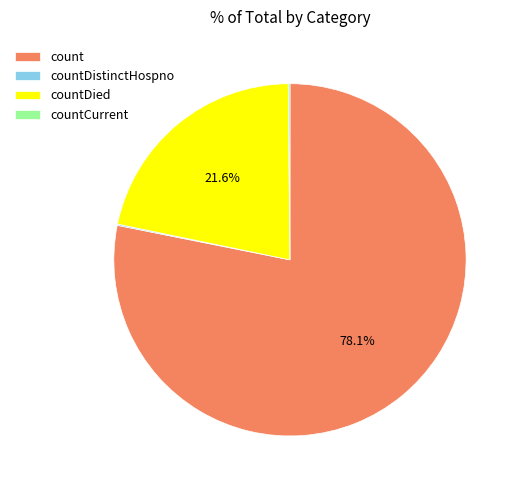

Is it true that count is 90% of the pie?

False